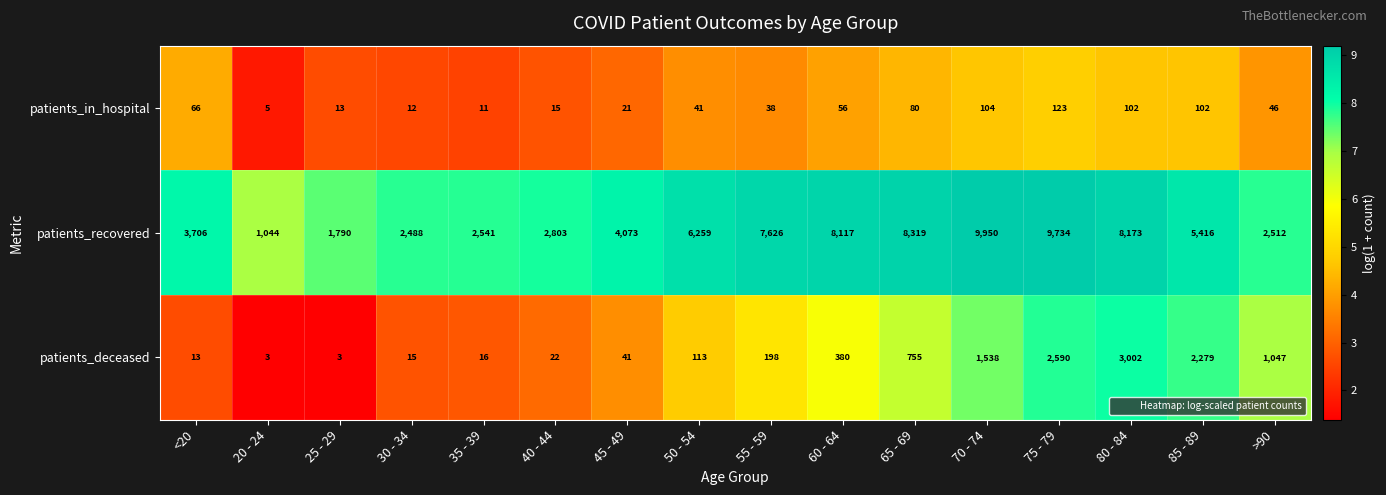

At which label is patients_deceased closest to 1502?

70 - 74